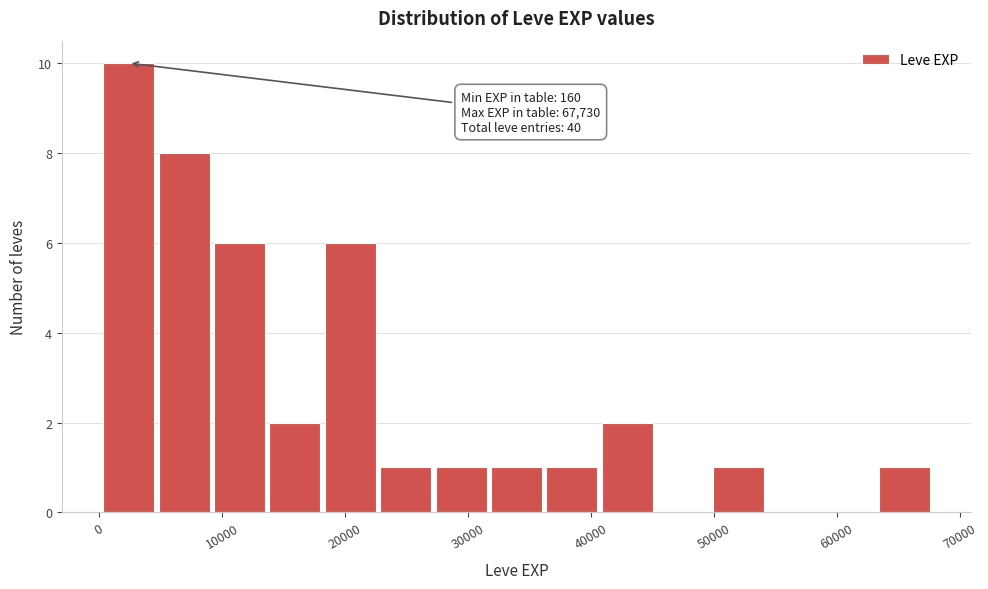

Over which range of the x-axis is the bar tallest?

0 to 5000